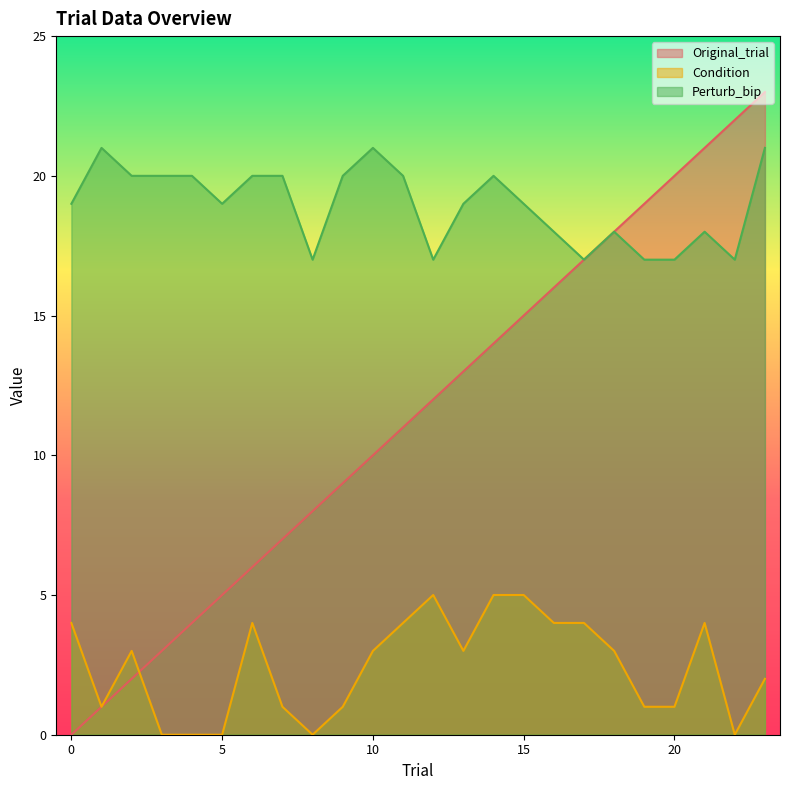

True or false: Condition and Perturb_bip cross at least once.

False